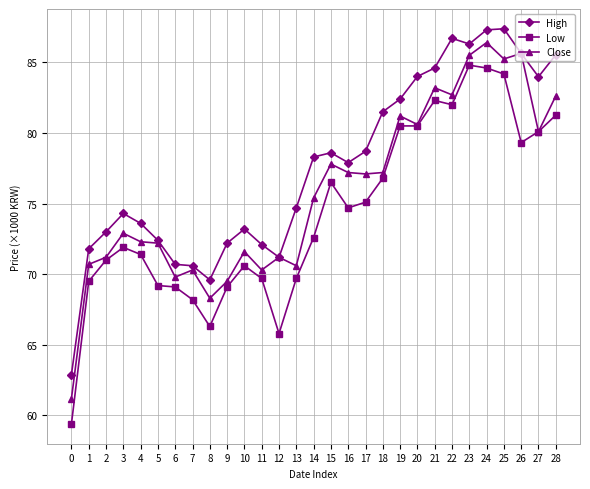

What is the maximum value for Low?

84800